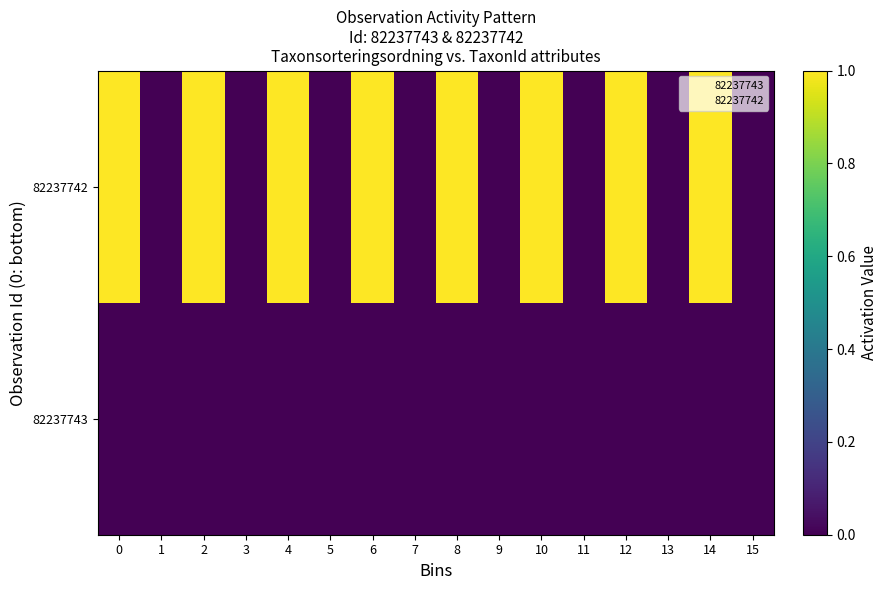

Between 8 and 6, which is larger?

8